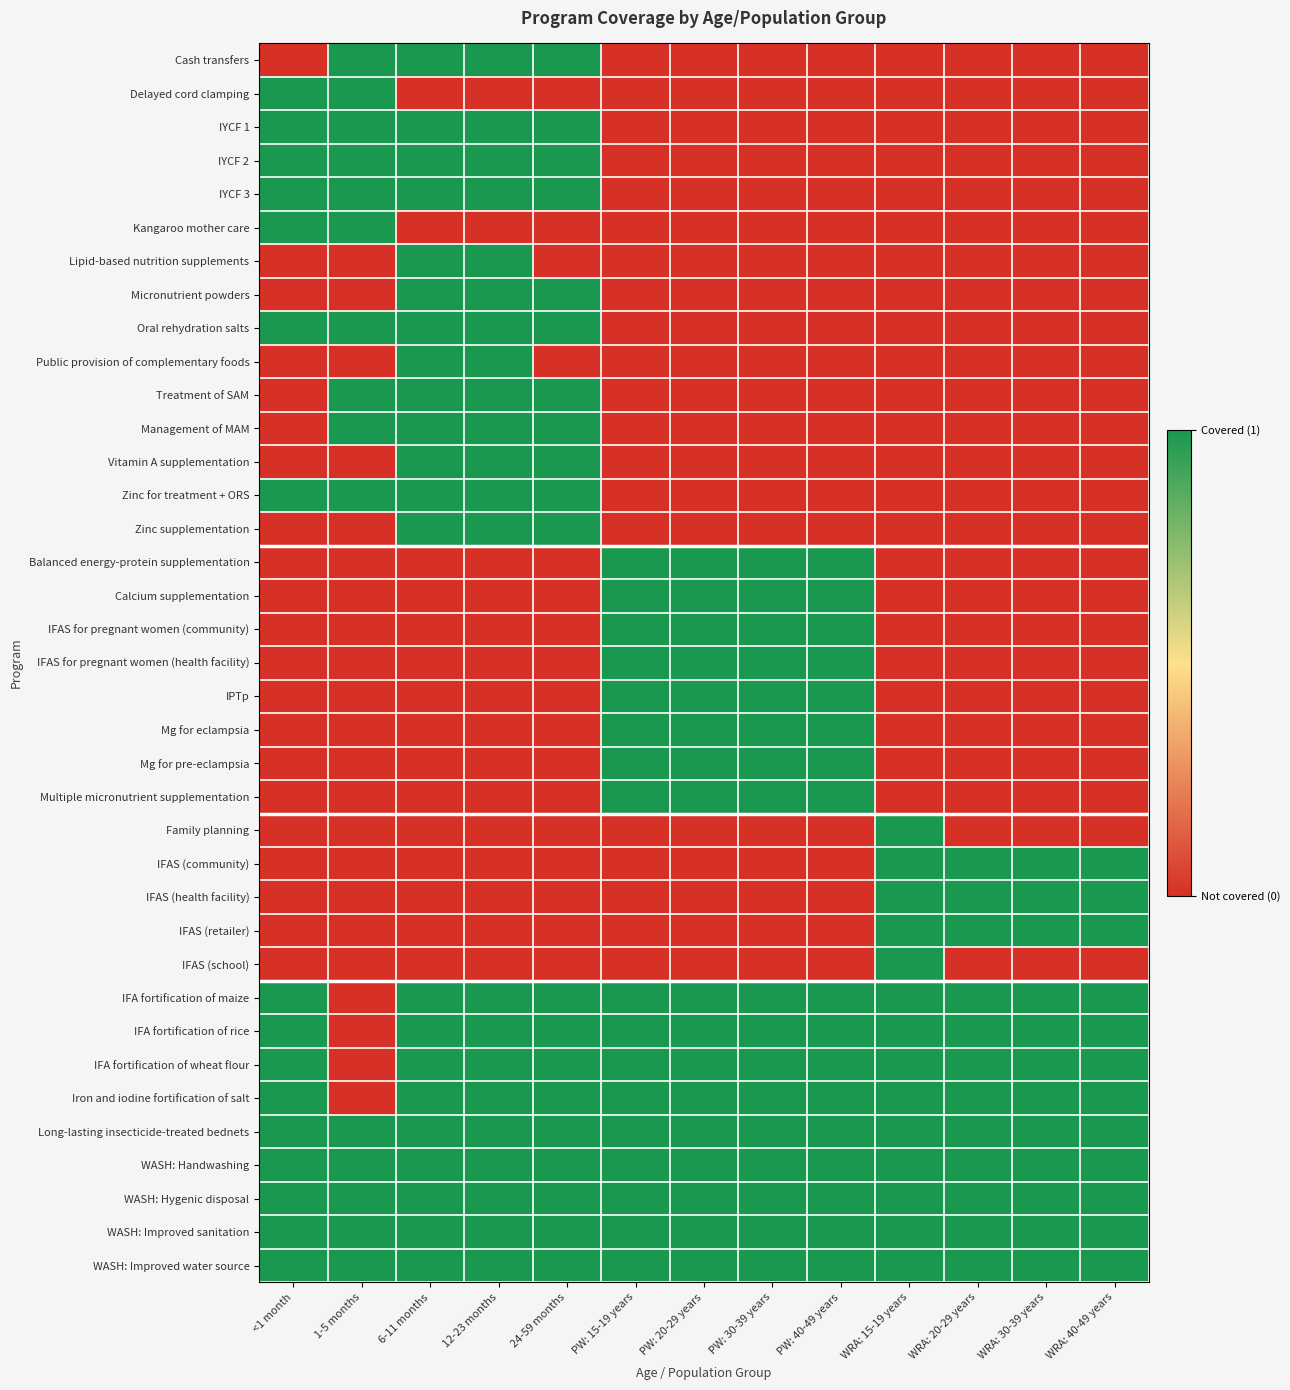

How many series are shown in this chart?

37